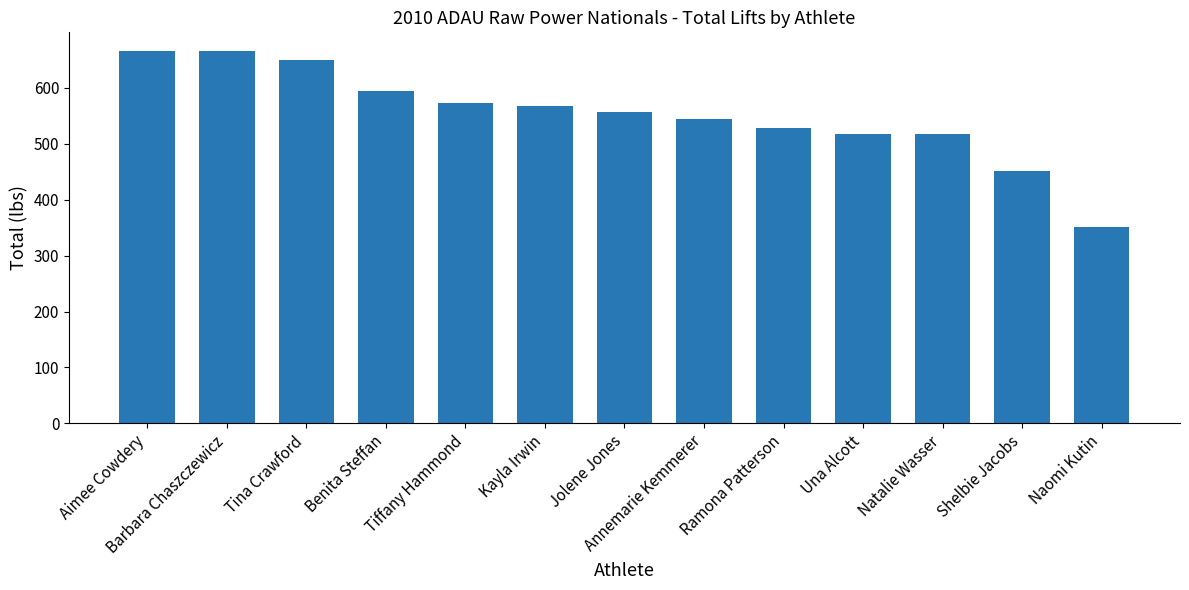

Between Tina Crawford and Una Alcott, which is larger?

Tina Crawford